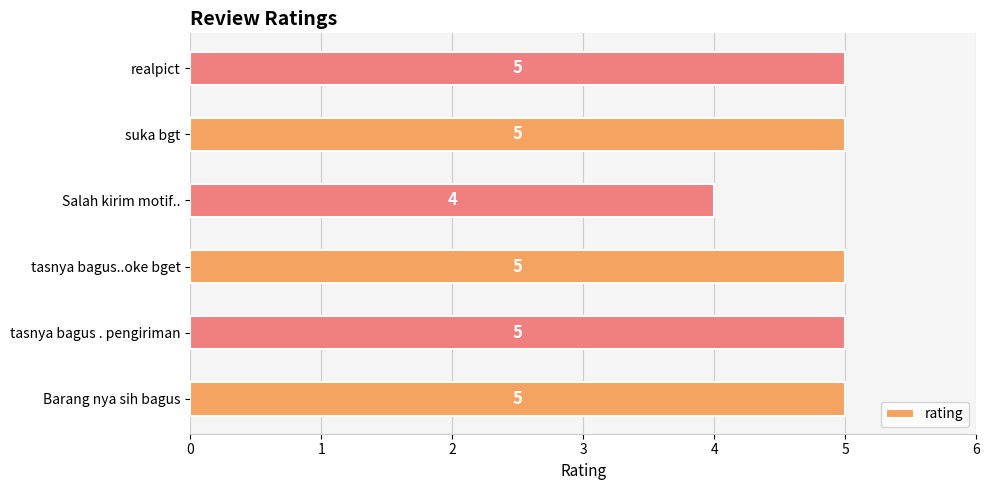

Reading top to bottom, list all the values displayed in this chart.

5	5	4	5	5	5